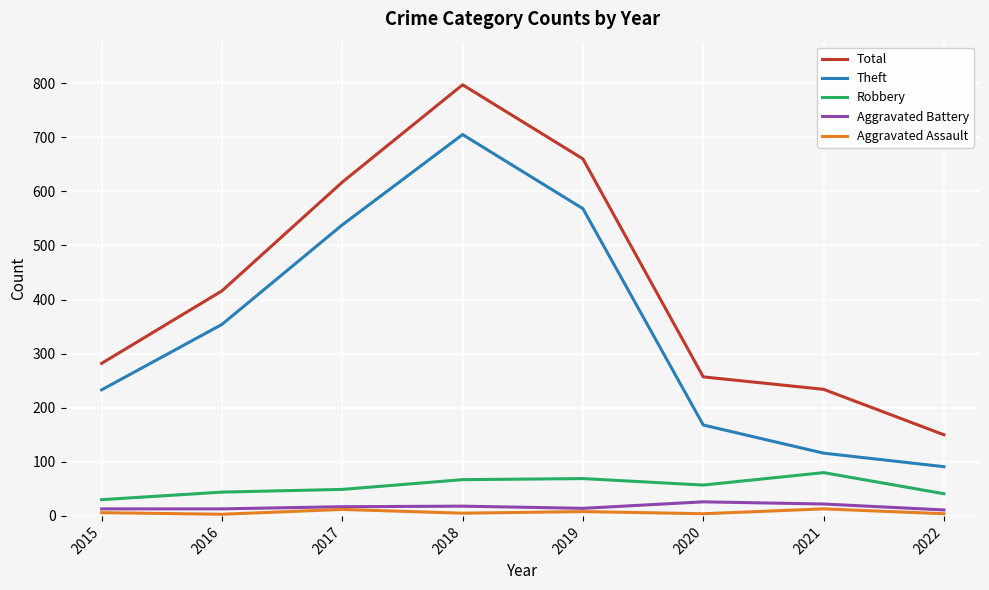

Is the value of Theft at 2020 greater than the value of Total at 2019?

No